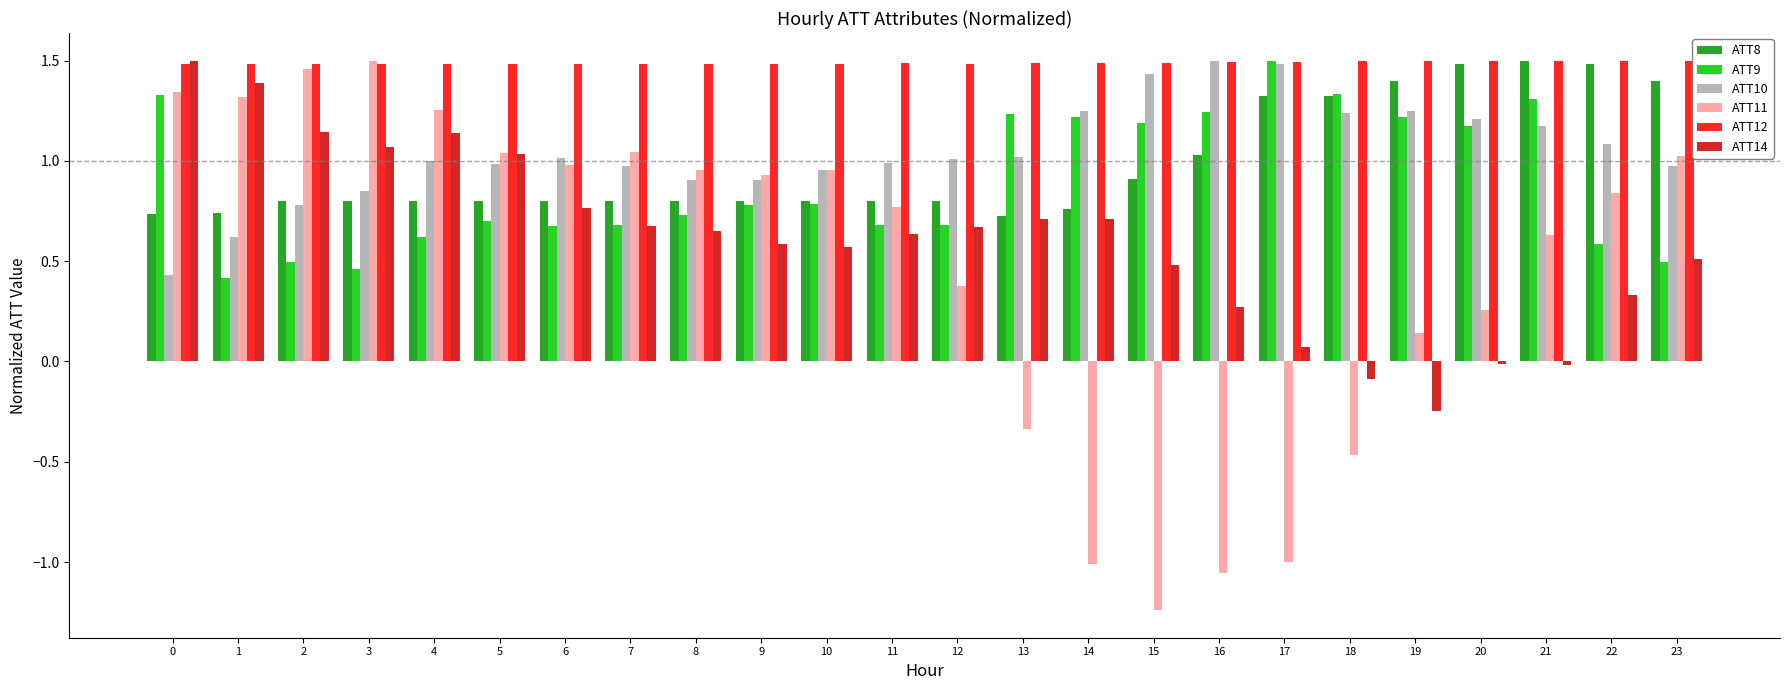

Which category has the lowest value across all series?

15